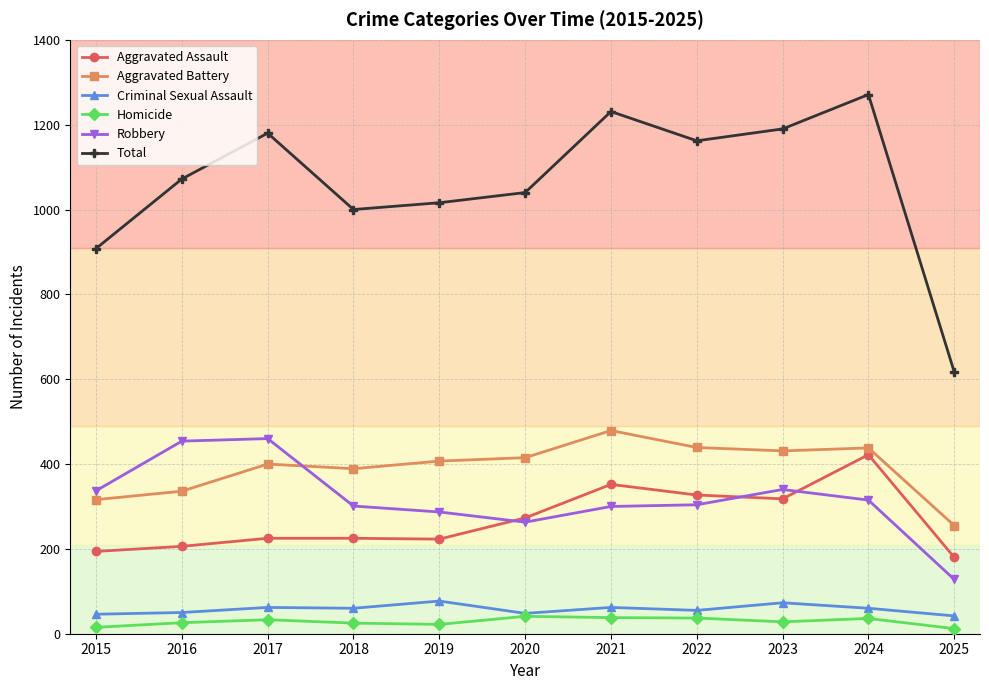

What is the total value across all series at 2015?

1816